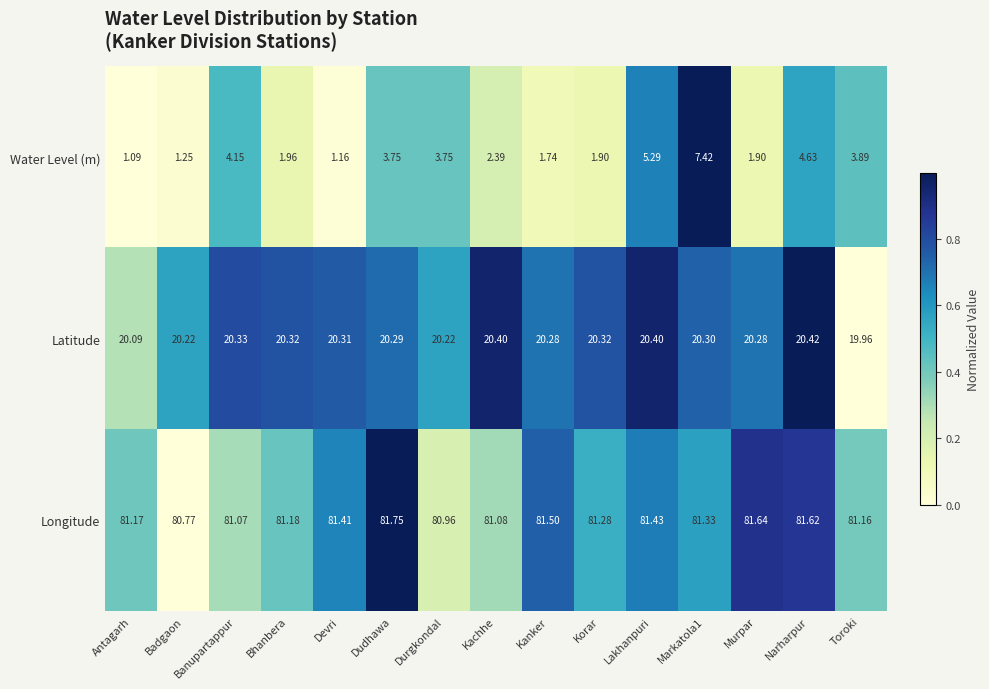

Between Kachhe and Lakhanpuri, which series saw the biggest shift?

Water Level (m)